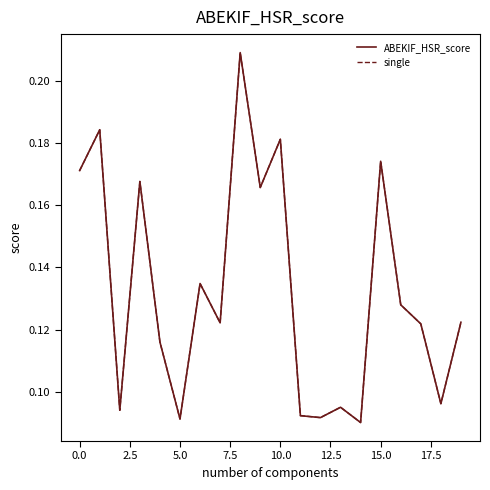

Is this an area chart (filled region under the line)?

No